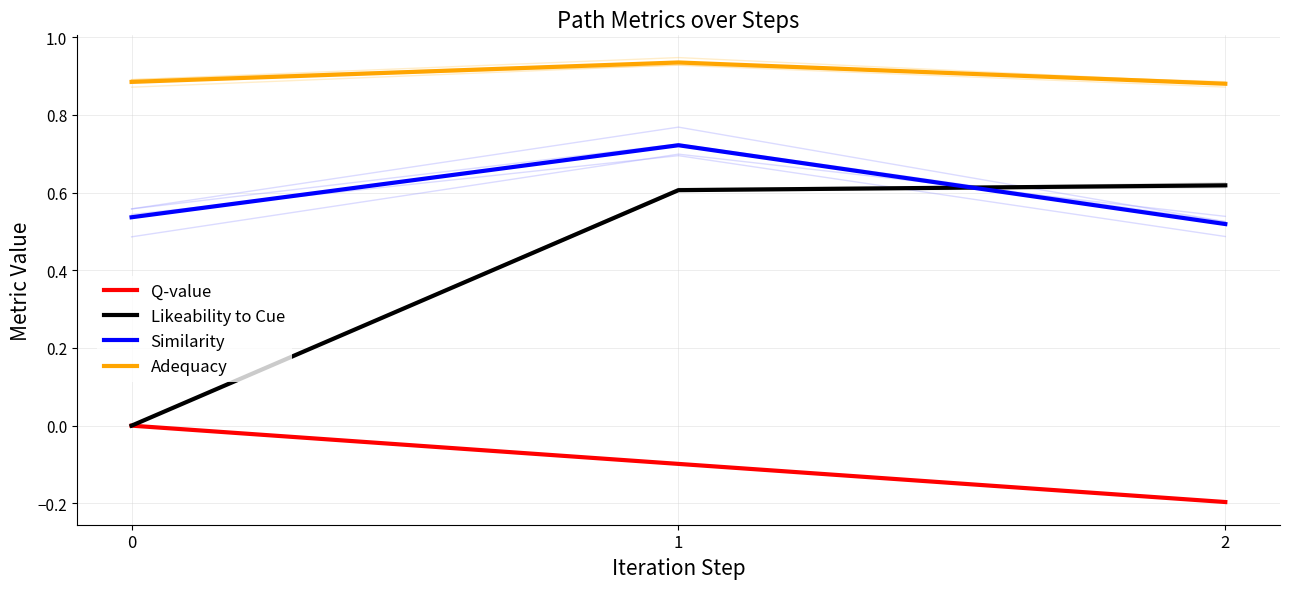

Between 1 and 2, which series saw the biggest shift?

Similarity